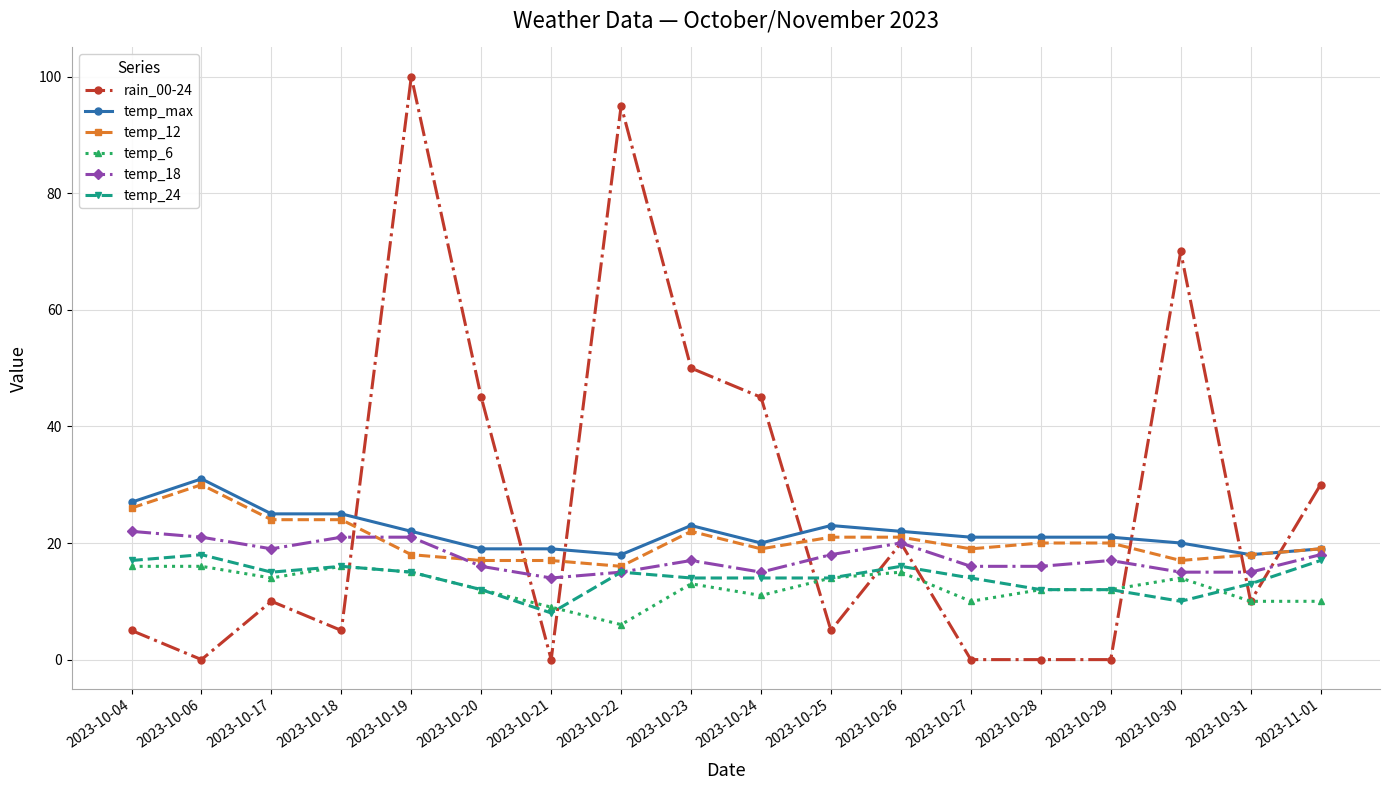

How many lines are shown in the chart?

6